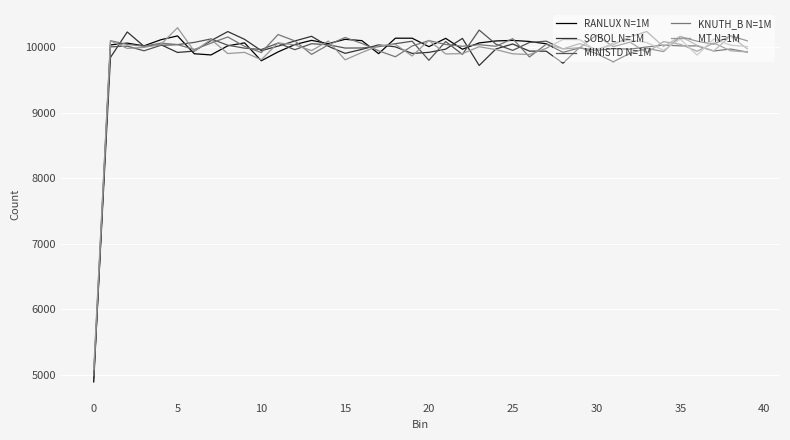

What is the maximum value shown in the chart?

10293